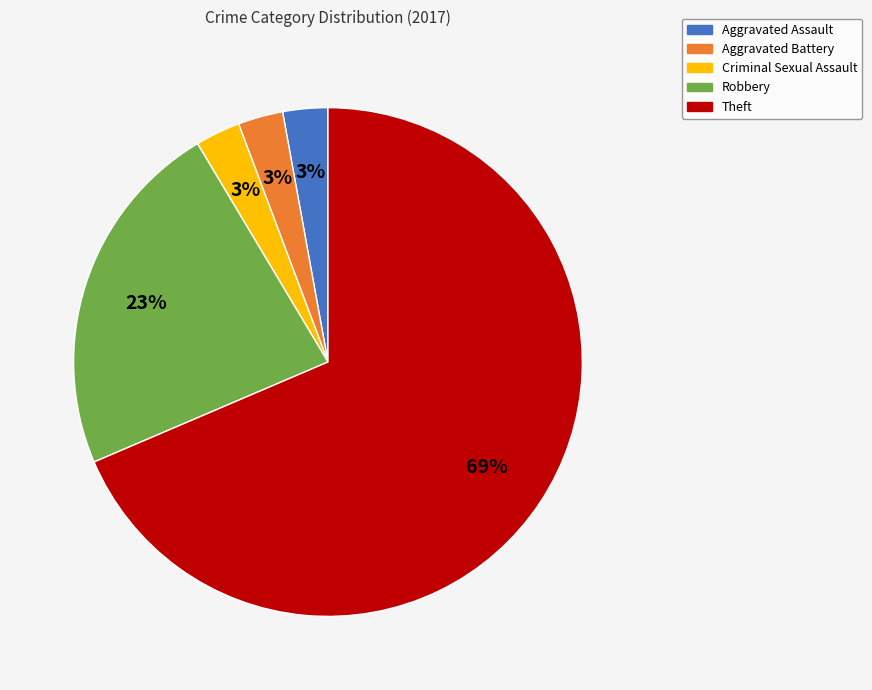

Is there any slice that represents more than half of the pie?

Yes